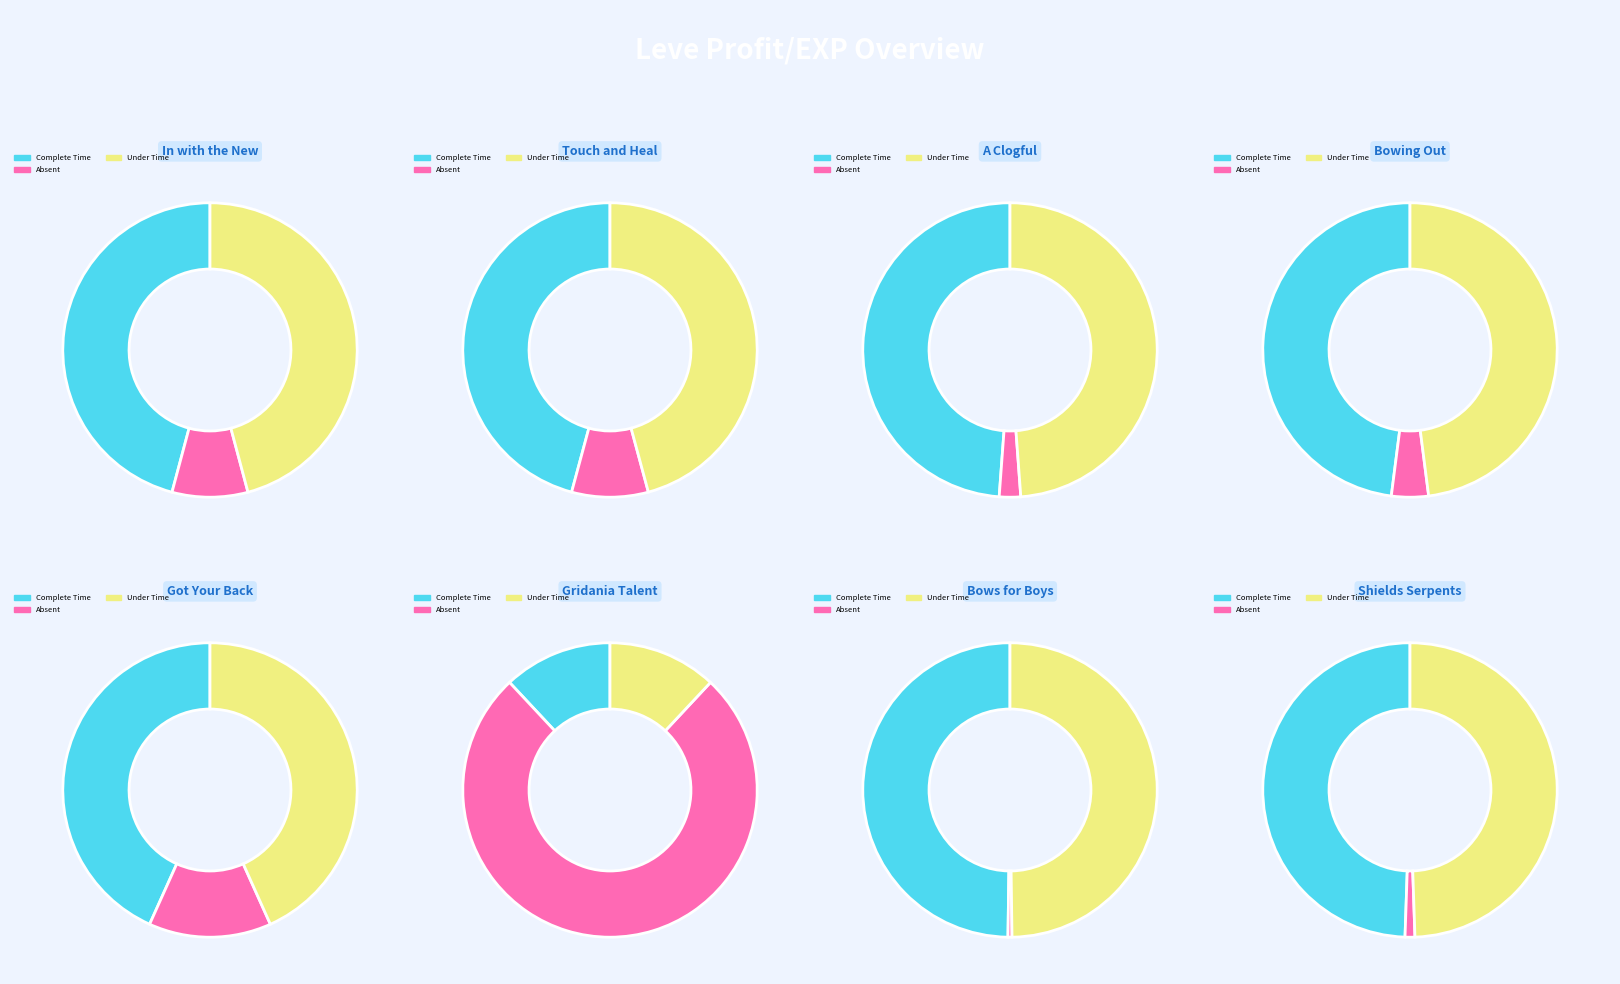

Is the sum of A Clogful and Bows for Boys greater than half?

No